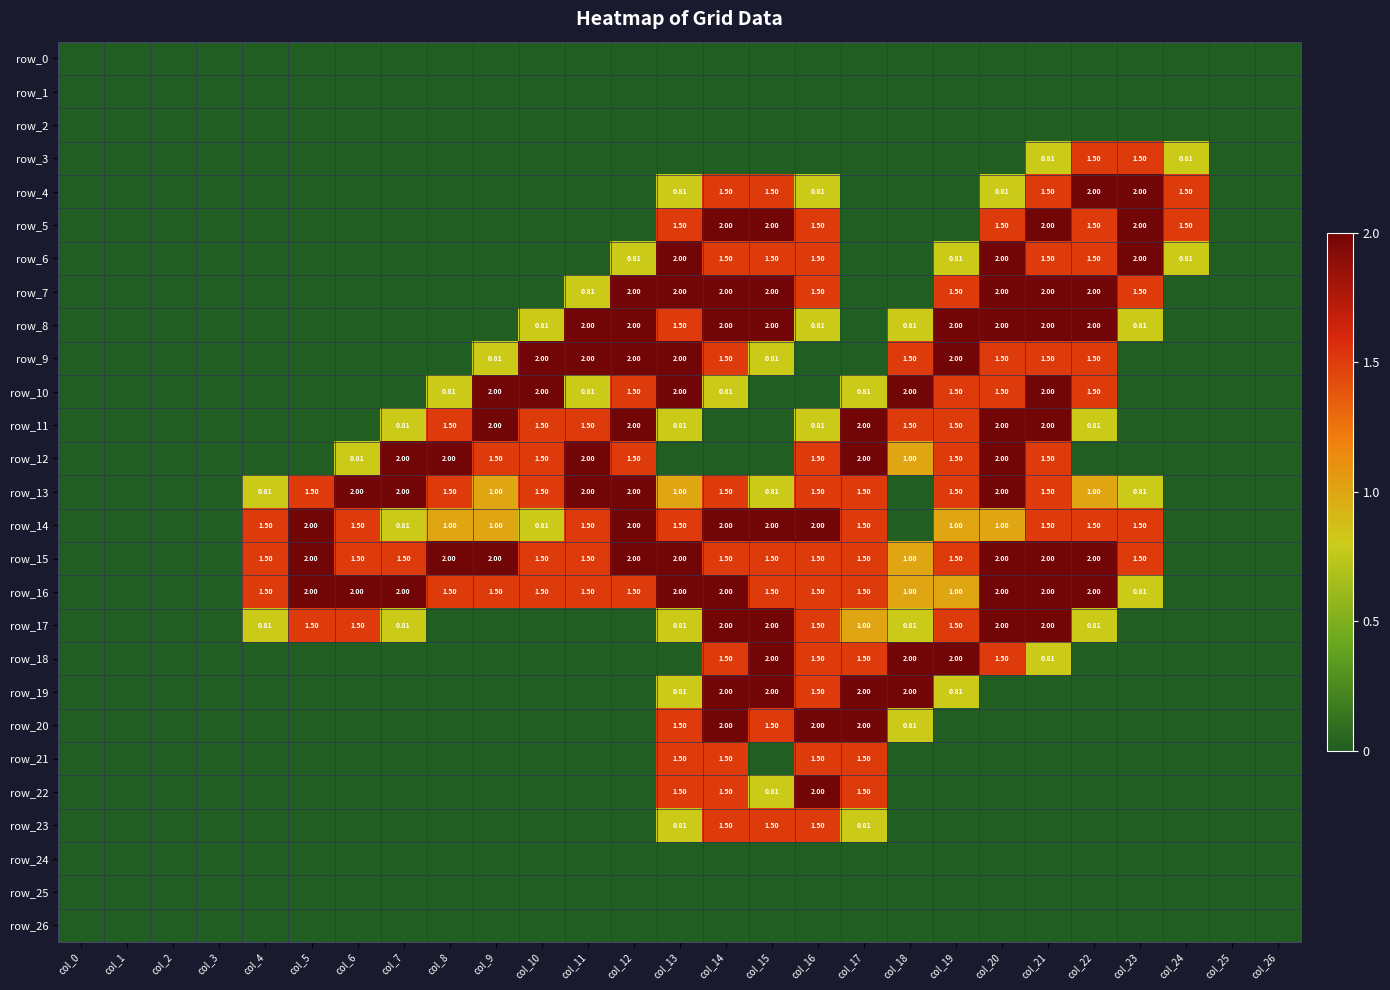

How many categories are shown in the chart?

27